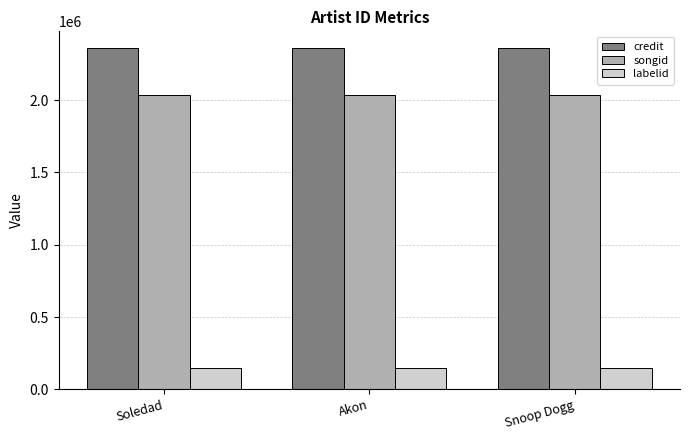

The songid series shows 2038522 at Snoop Dogg. True or false?

True